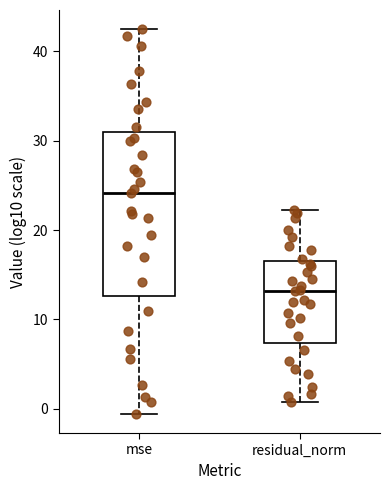

Which box is the tallest, from its lower edge to its upper edge?

mse